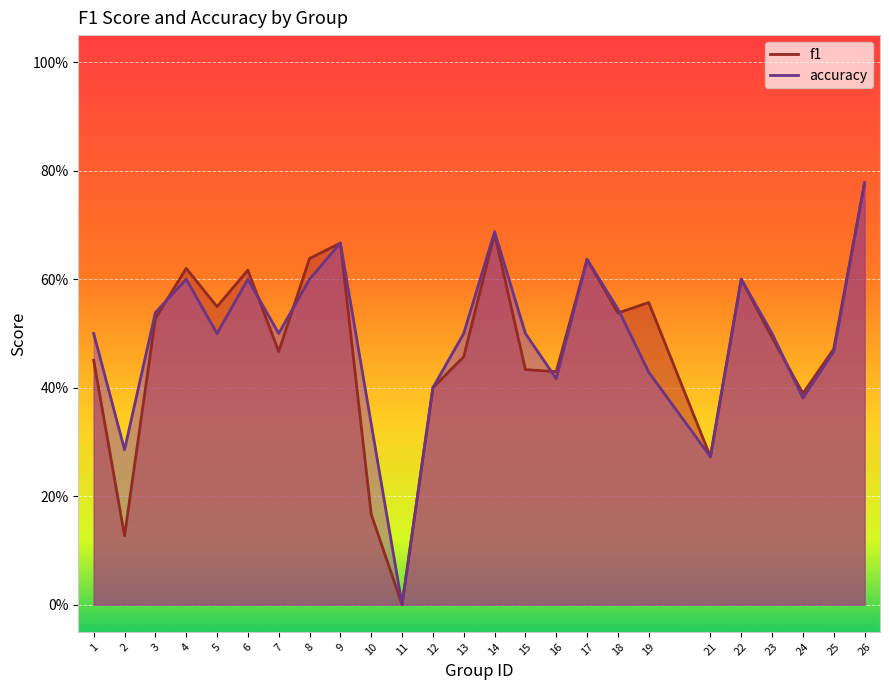

After their last crossing, which series has the higher values: accuracy or f1?

f1